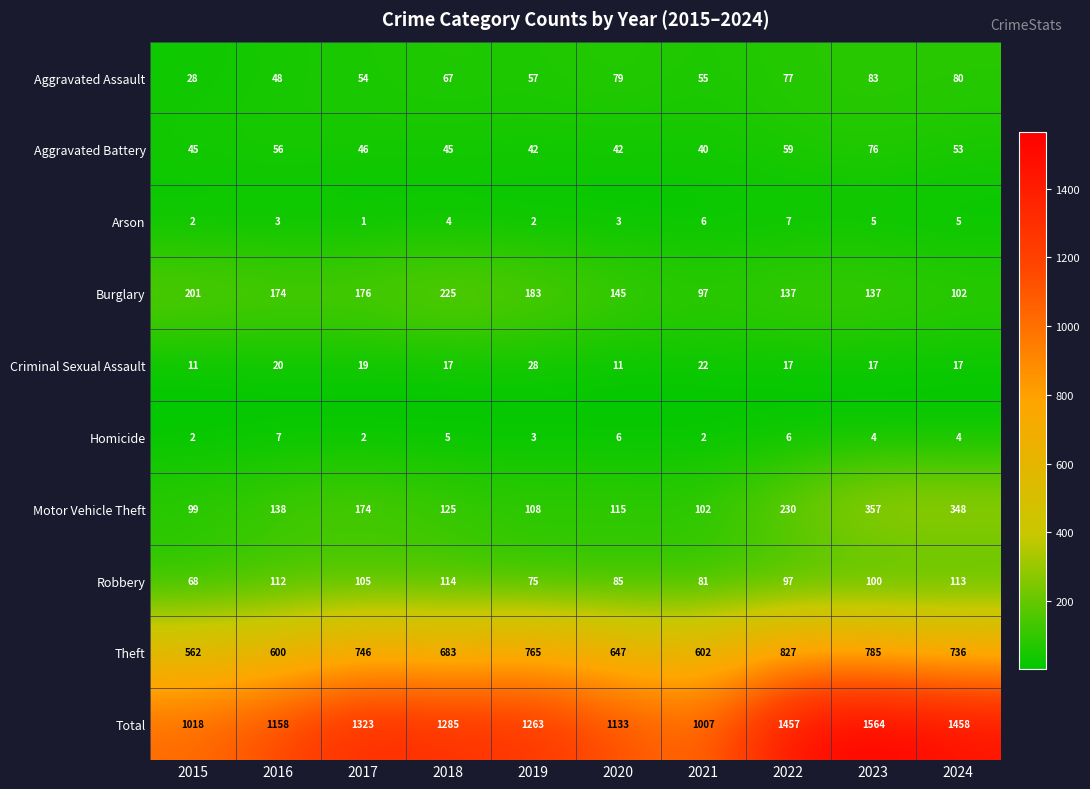

Which series changed the most between 2017 and 2019?

Motor Vehicle Theft